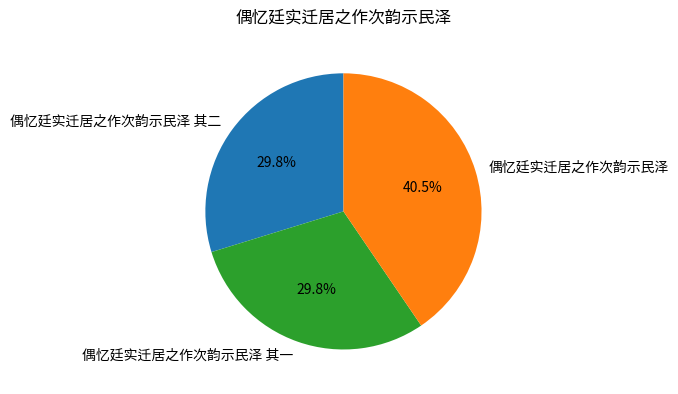

Which has a higher value, 偶忆廷实迁居之作次韵示民泽 or 偶忆廷实迁居之作次韵示民泽 其二?

偶忆廷实迁居之作次韵示民泽